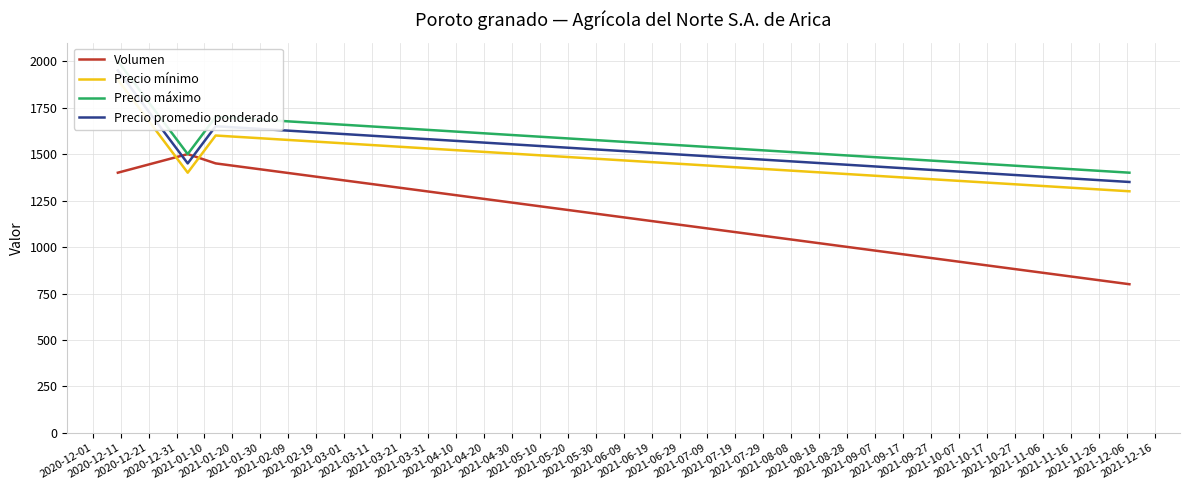

Which series has the largest total across all categories?

Precio máximo